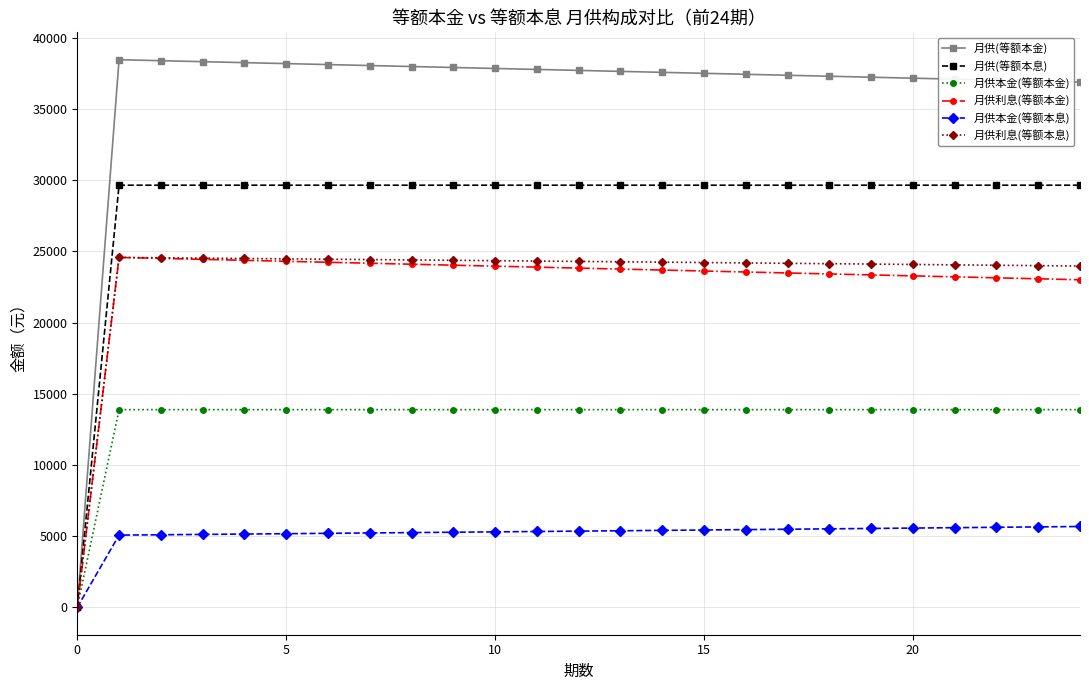

Which series has the largest range (max minus min)?

月供(等额本金)